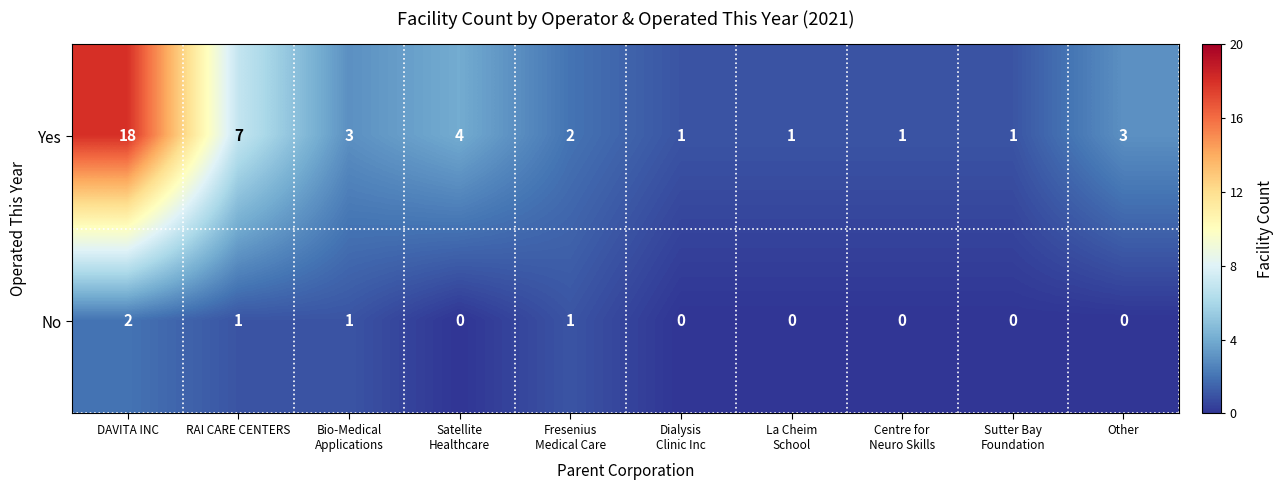

At which label is Yes closest to 9?

RAI CARE CENTERS